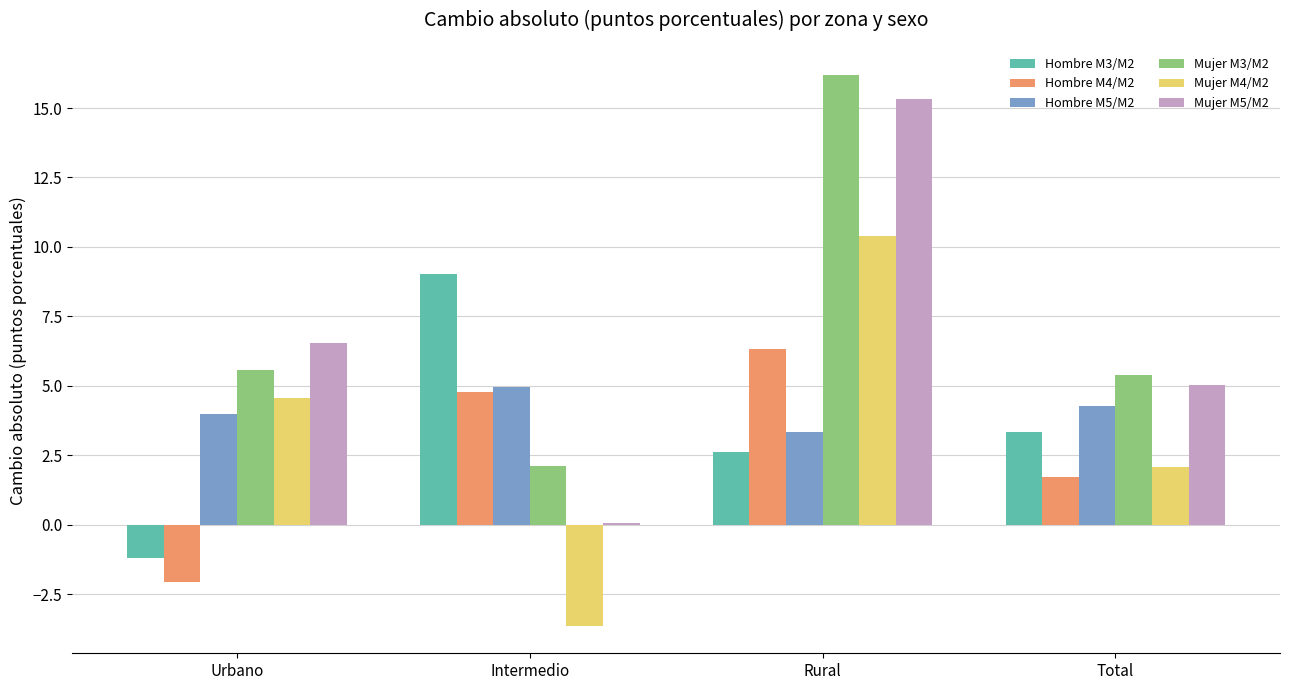

How many data points does each series have?

4